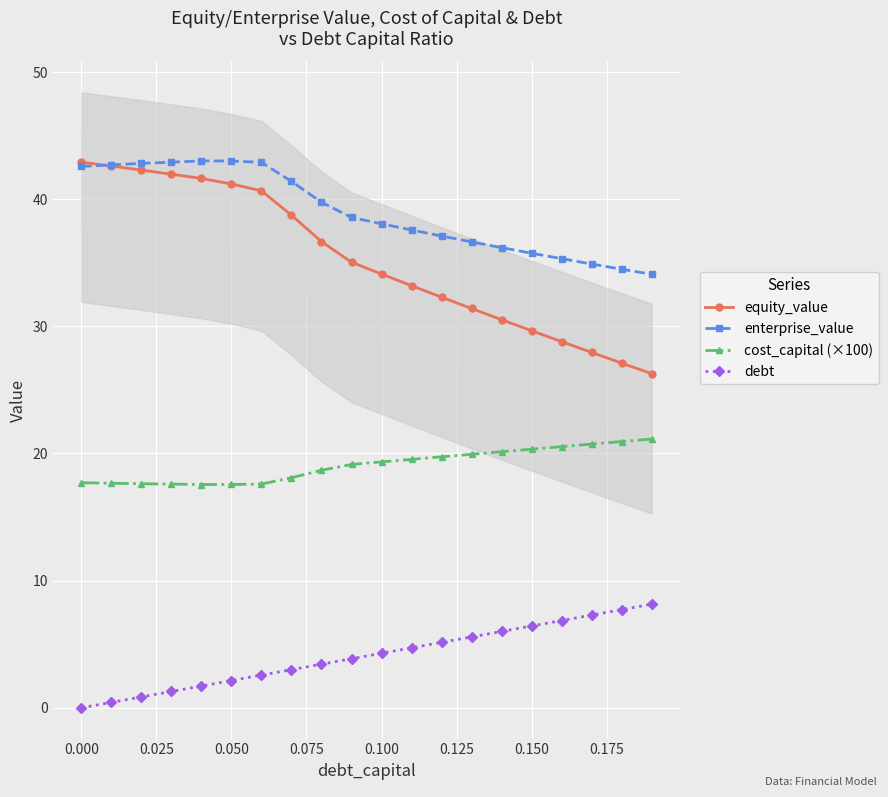

Which series has the widest spread of values?

equity_value